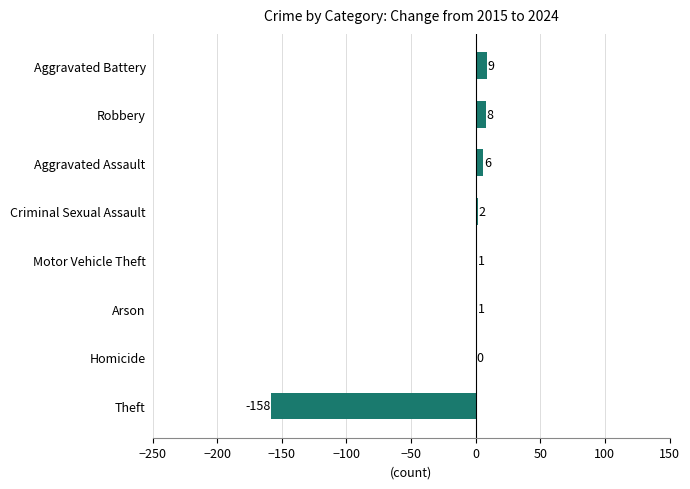

Reading bottom to top, transcribe all the data shown in this chart.

Theft=-158	Homicide=0	Arson=1	Motor Vehicle Theft=1	Criminal Sexual Assault=2	Aggravated Assault=6	Robbery=8	Aggravated Battery=9